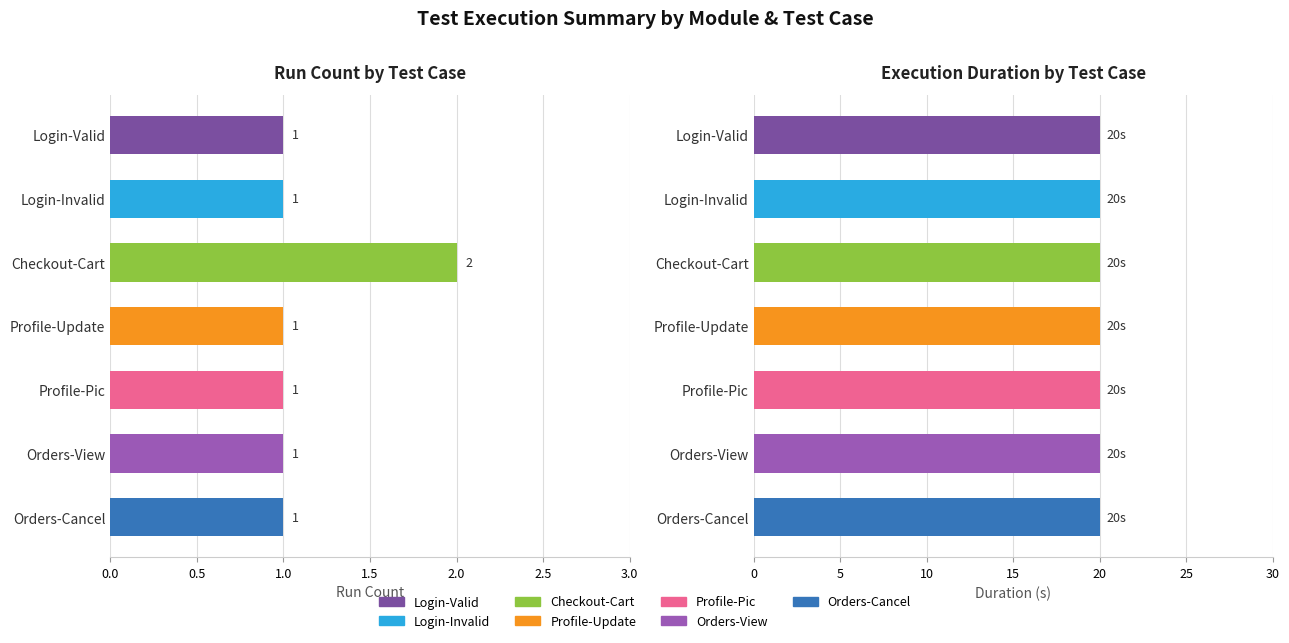

What is the value of the Run bar at the 4th from the left?

1.0